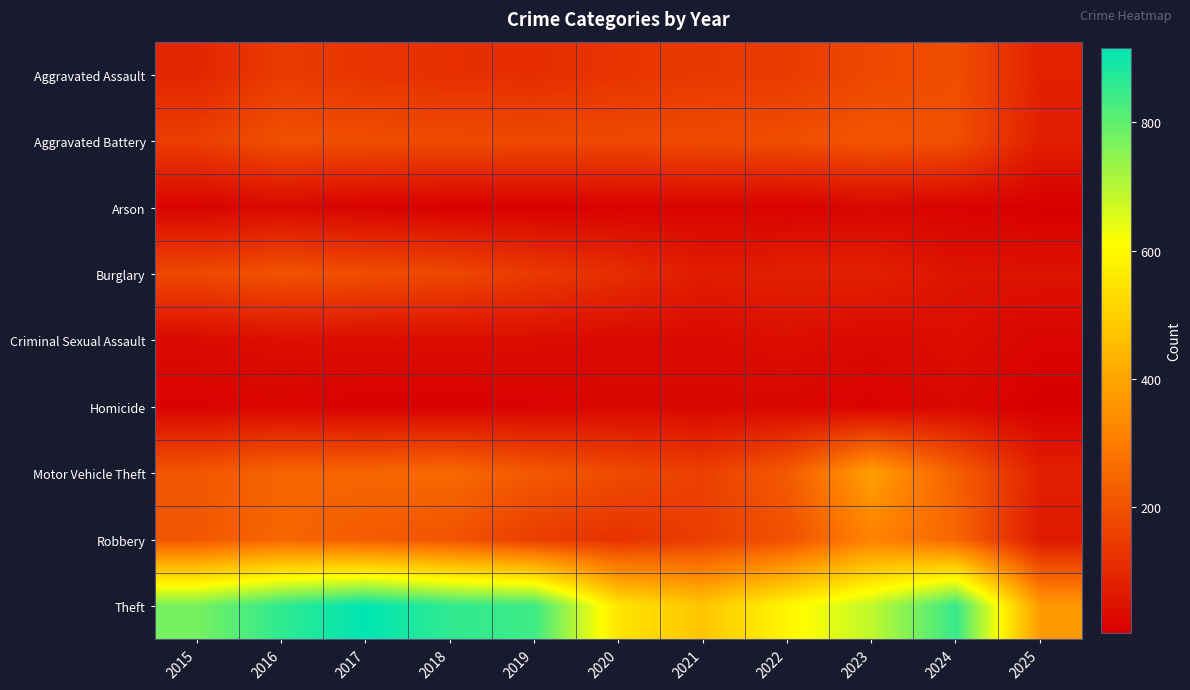

Rank the series at 2025 from highest to lowest value.

Theft, Aggravated Assault, Motor Vehicle Theft, Aggravated Battery, Robbery, Burglary, Criminal Sexual Assault, Arson, Homicide